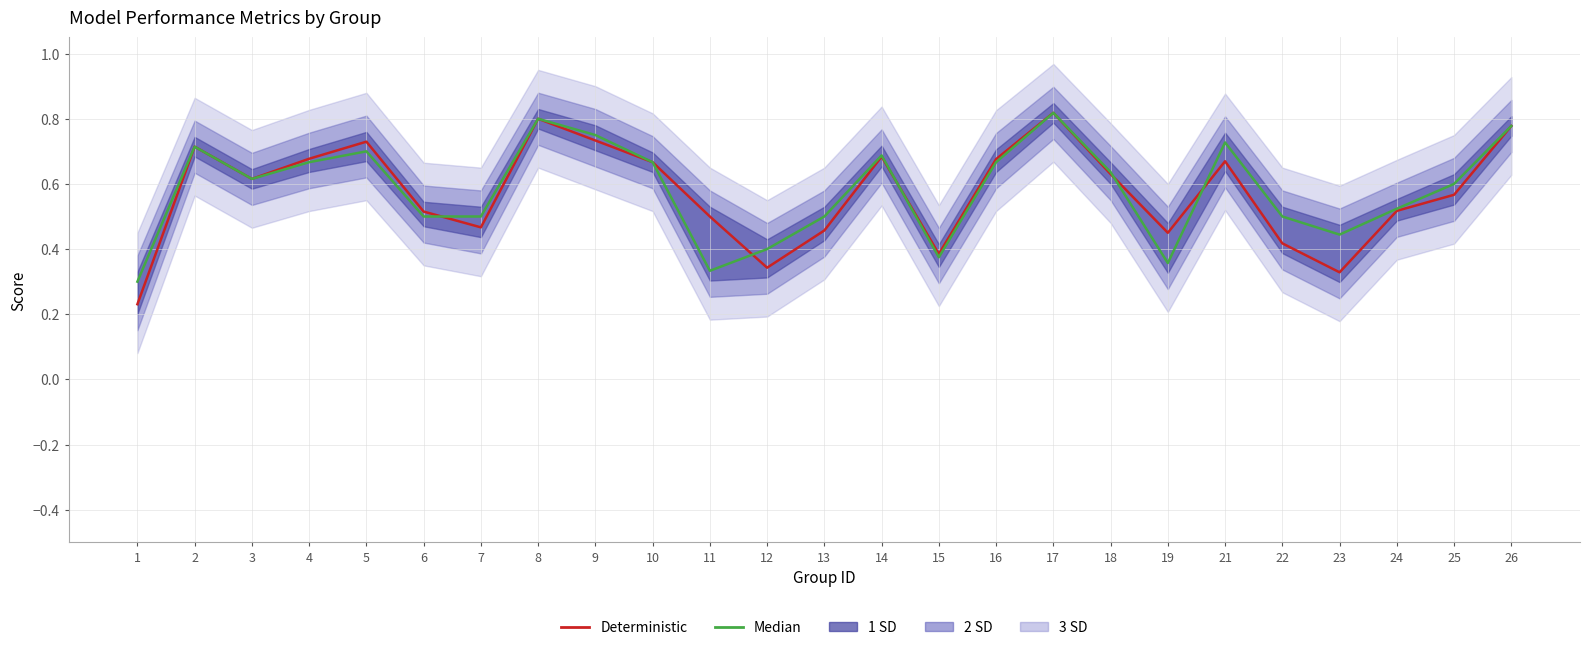

True or false: Accuracy (Median) has a value of 1.2 at 26.

False